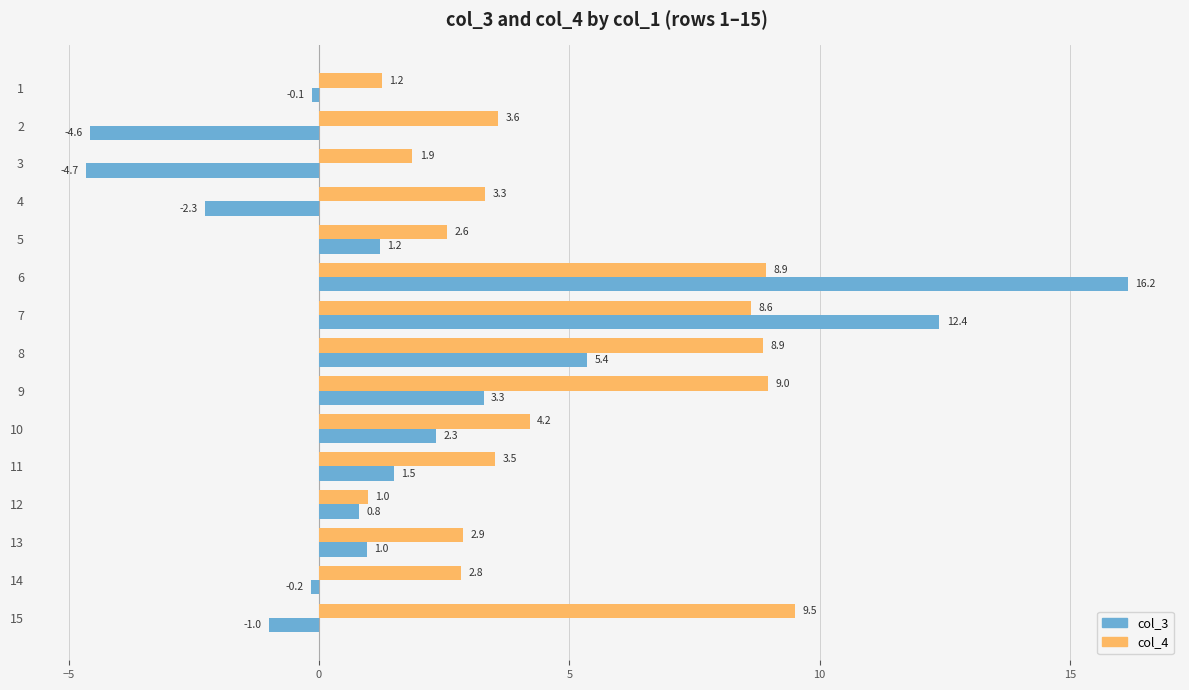

Read the col_4 value at 15.

9.5